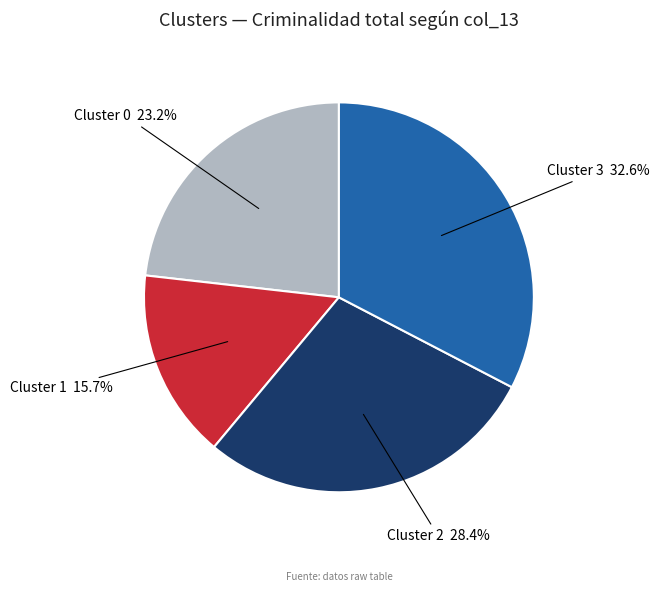

Count the number of slices in the pie.

4